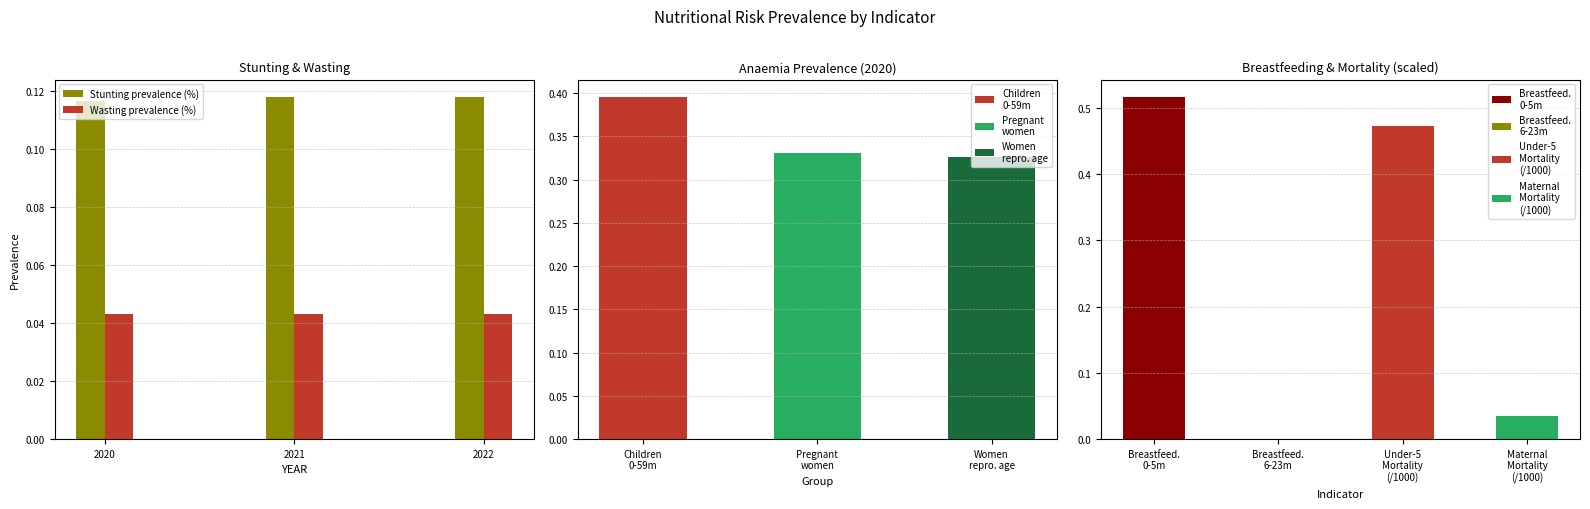

At which category is the sum across all series the highest?

2022